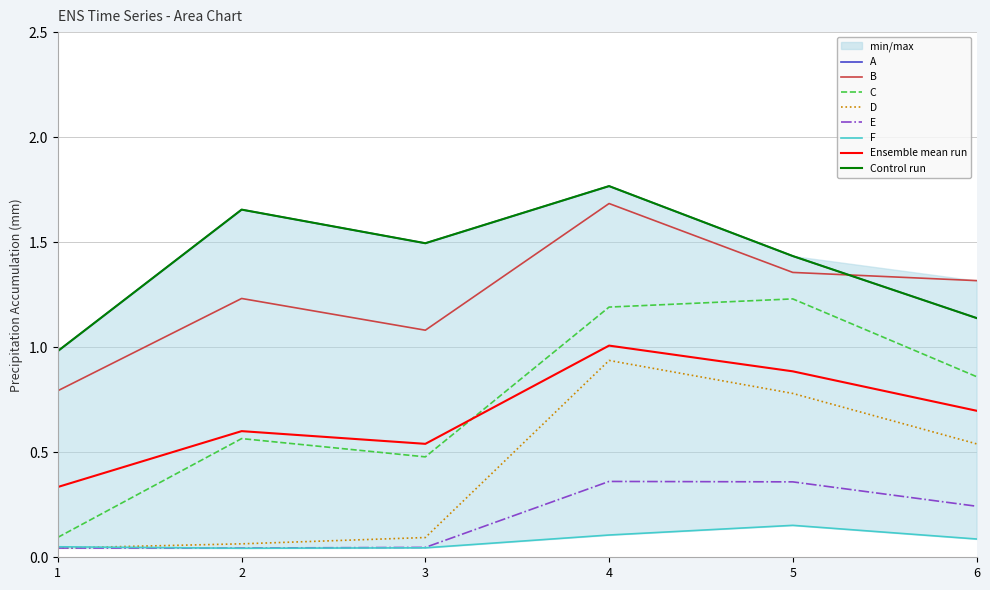

What is the difference between the highest and lowest values at 6?

1.2